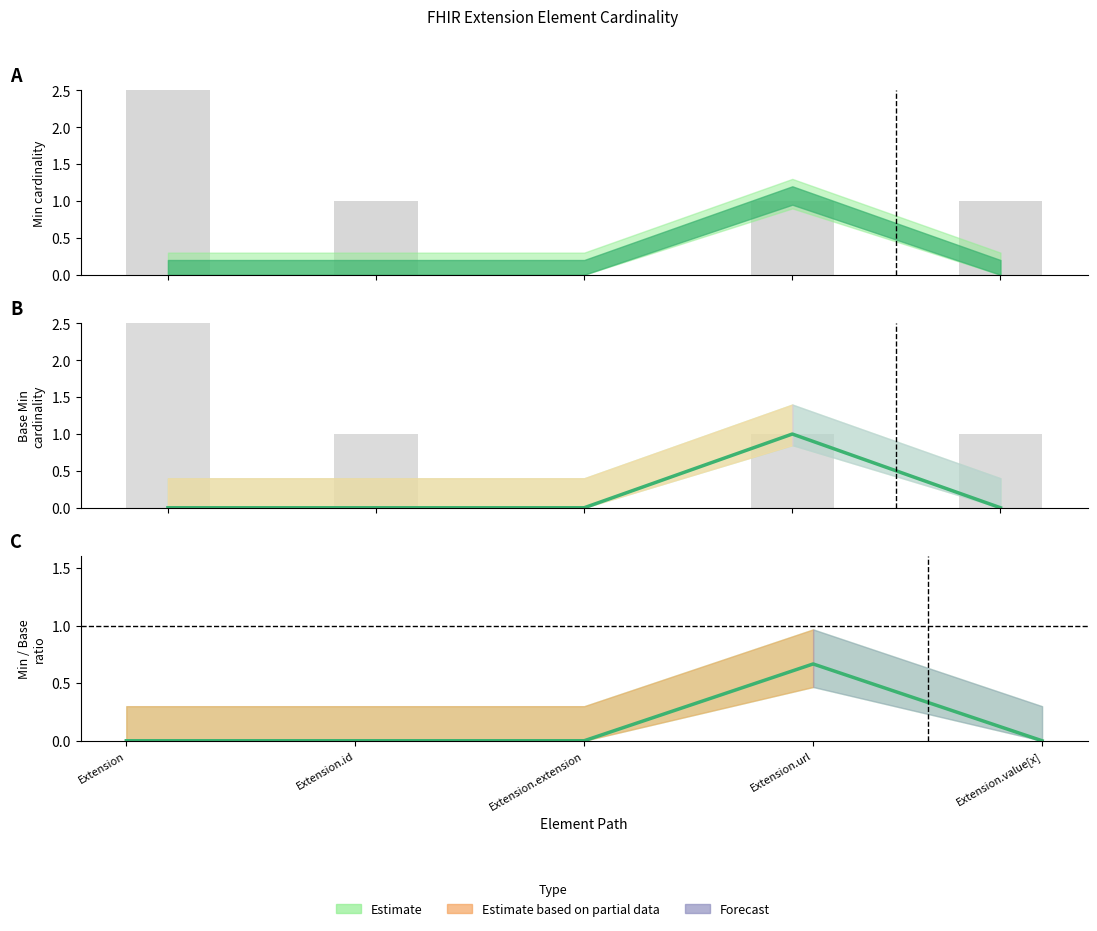

The value of Base Min at Extension.extension is 0.4. True or false?

False